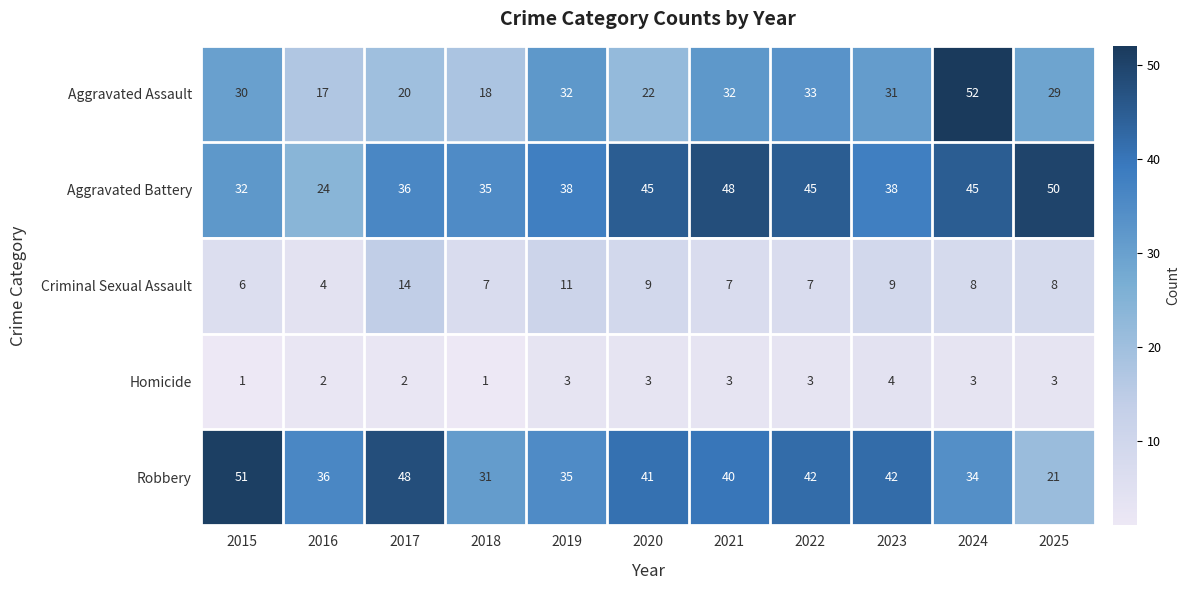

Which category has the lowest value in the Robbery series?

2025